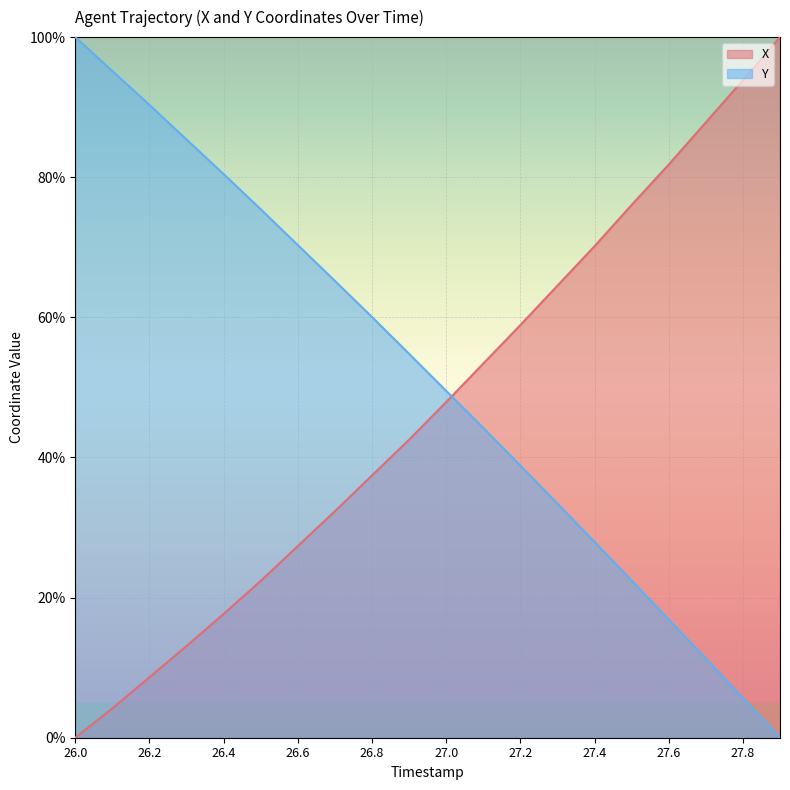

How many values in the X series exceed 47?

10